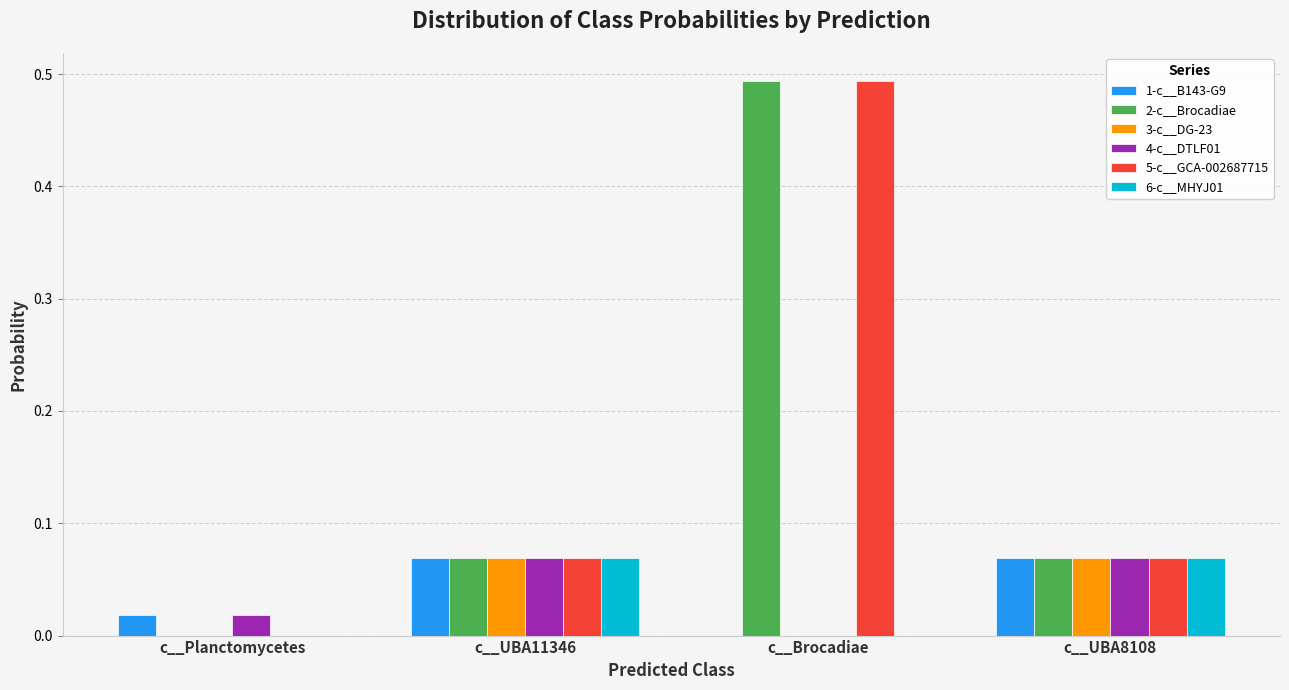

What is the total value across all series at c__UBA8108?

0.4